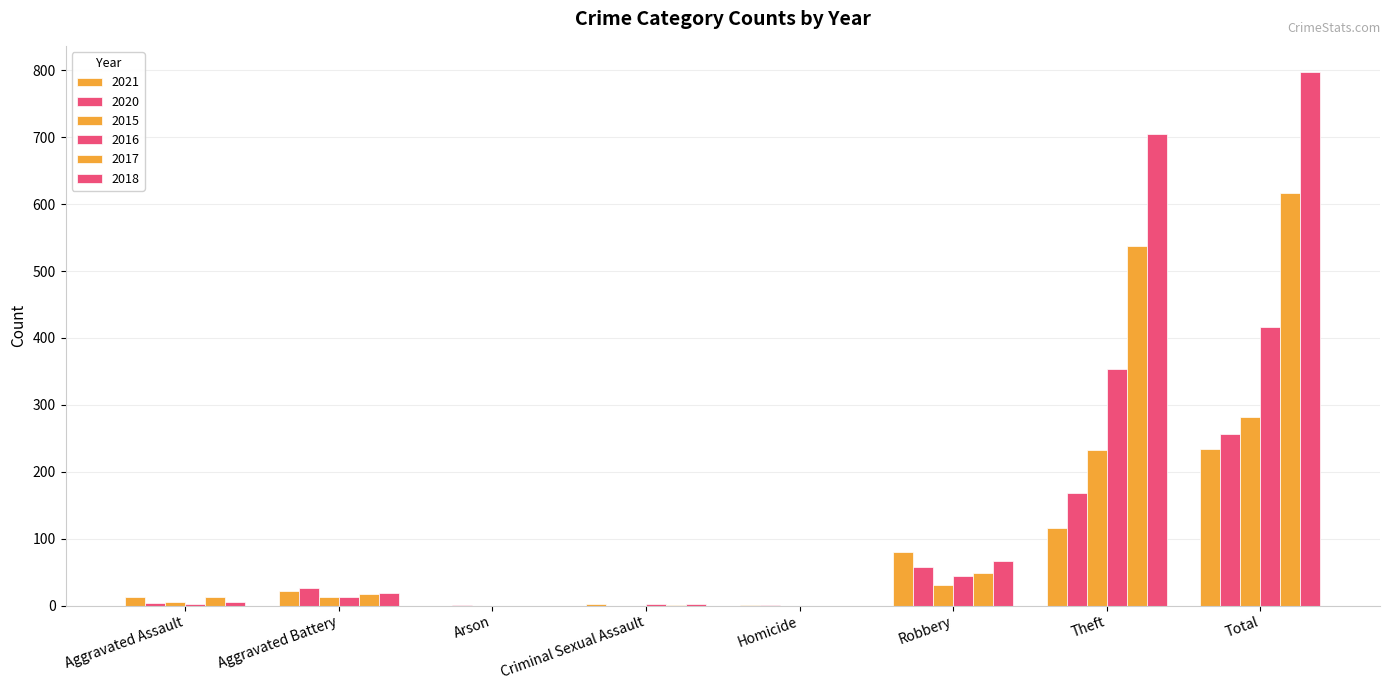

Which has a higher value, Arson or Aggravated Battery?

Aggravated Battery